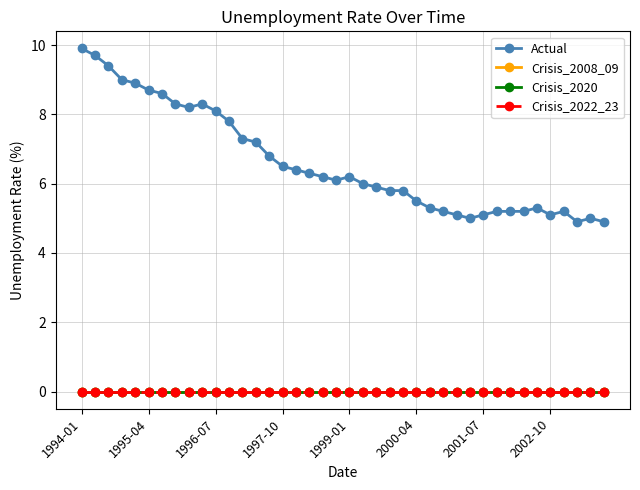

Which series has the largest range (max minus min)?

Actual